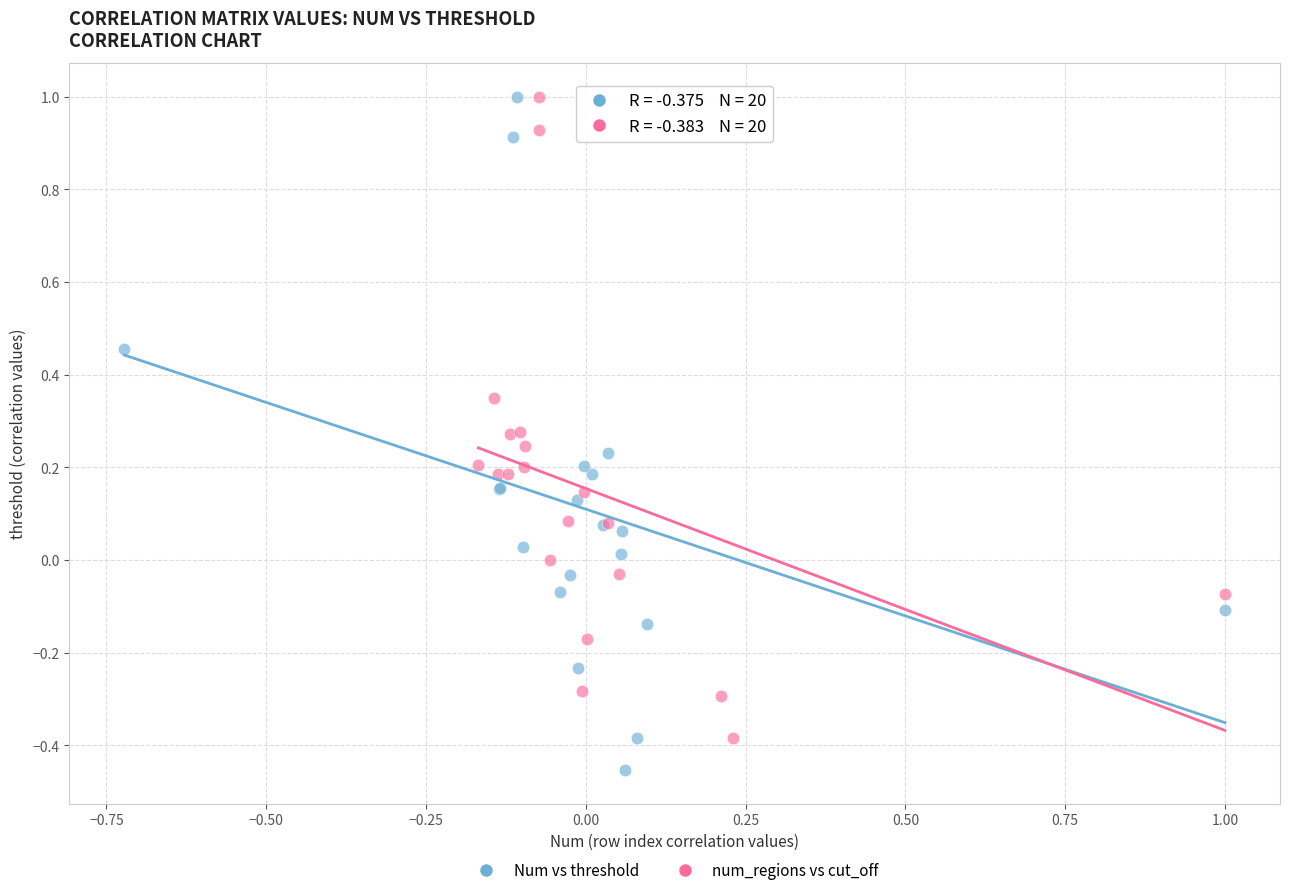

Which series reaches the minimum Y coordinate?

Num vs threshold